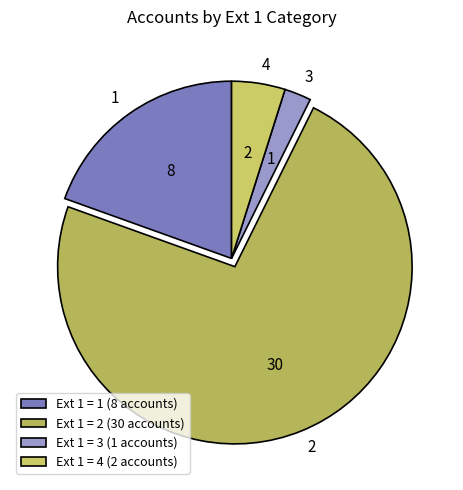

Is there any slice that represents more than half of the pie?

Yes